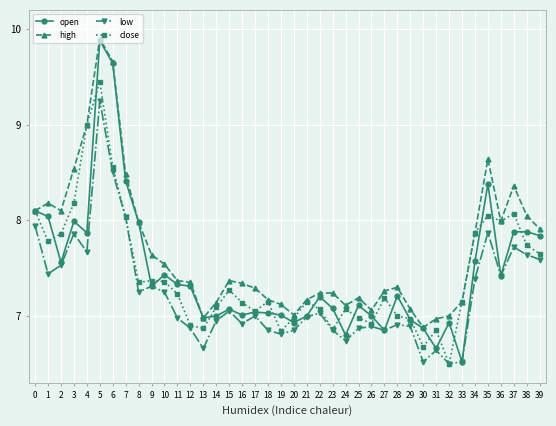

True or false: close has a value of 7.0 at 20.

True